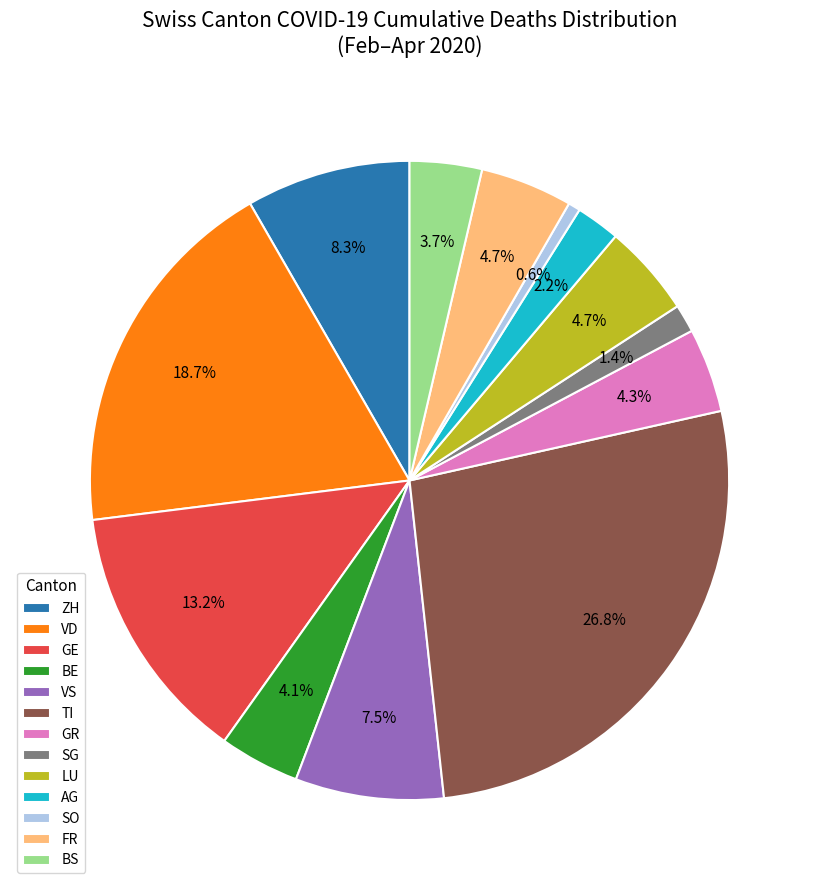

Count the number of slices in the pie.

13